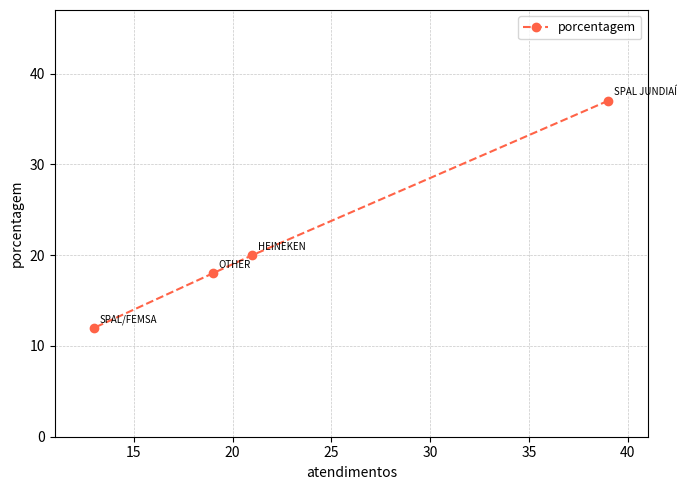

Reading right to left, what are all the values shown in this chart?

37	20	18	12